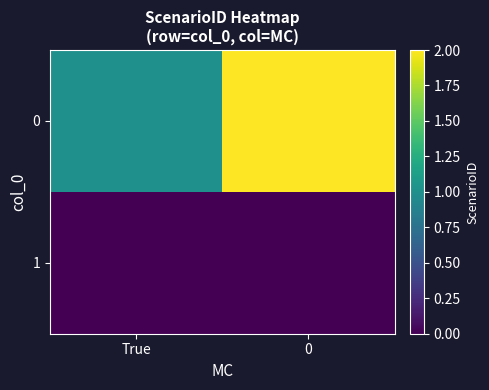

Reading left to right, transcribe all the data shown in this chart.

0: True=1	0=2
1: True=0	0=0